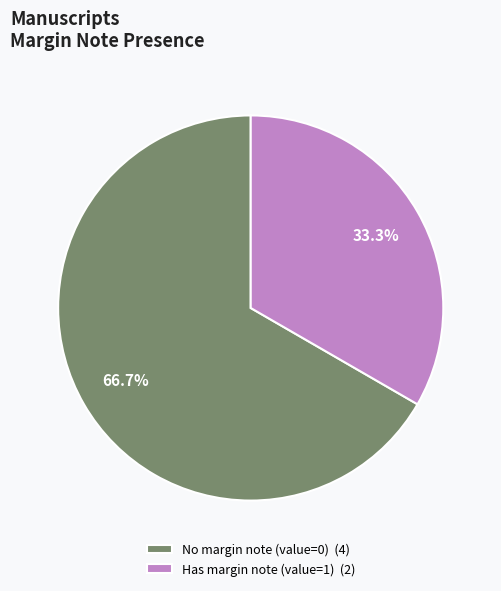

What is the smallest slice in the pie chart?

Has margin note (value=1) (2)